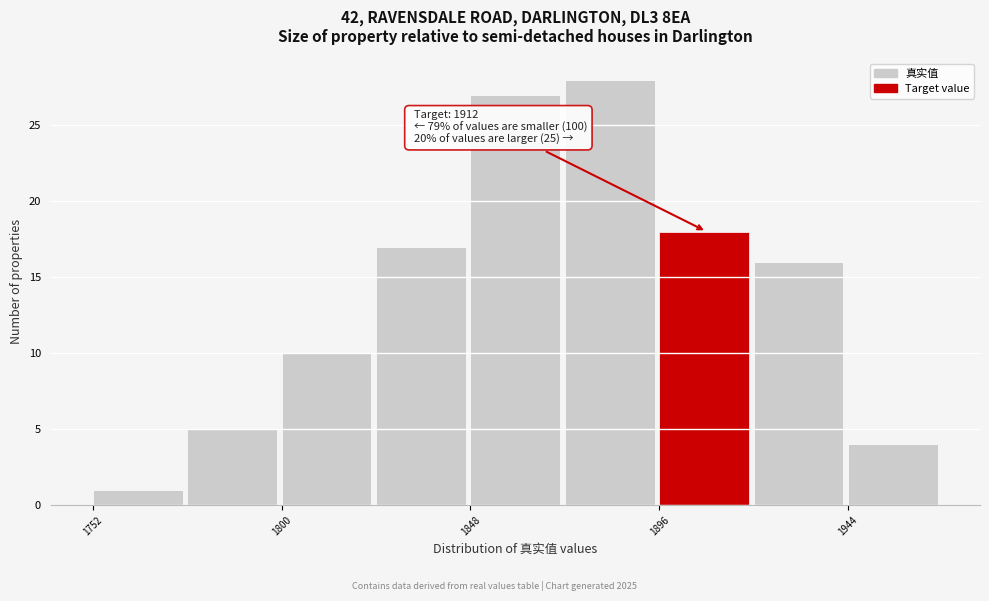

Over which range of the x-axis is the bar tallest?

1872 to 1896